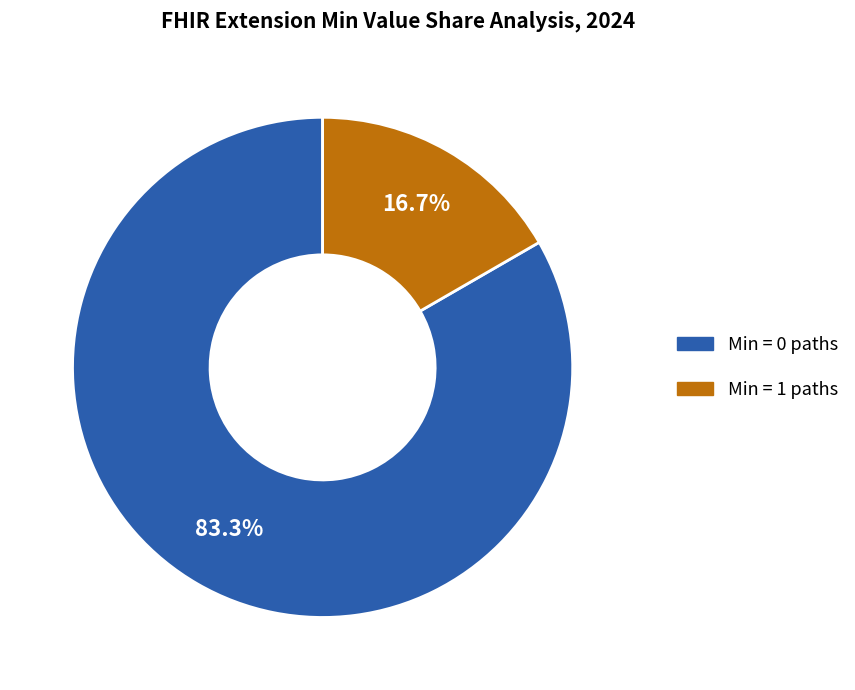

Combined, do Min = 0 paths and Min = 1 paths account for over 50%?

Yes